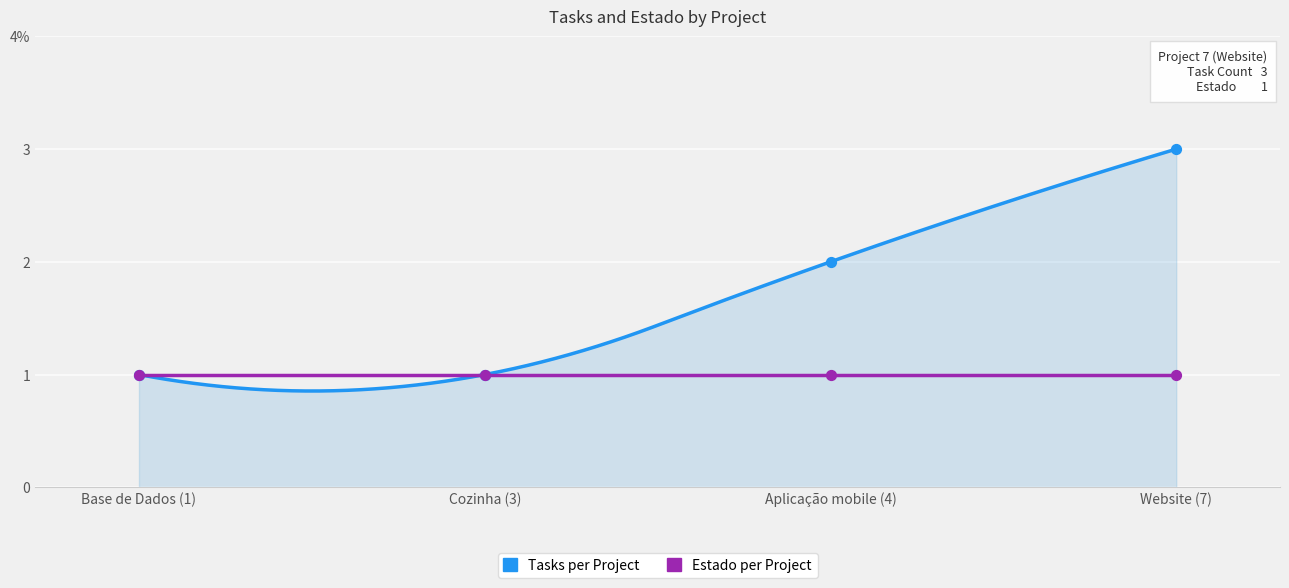

Which has a higher value, Cozinha (3) or Aplicação mobile (4)?

Aplicação mobile (4)